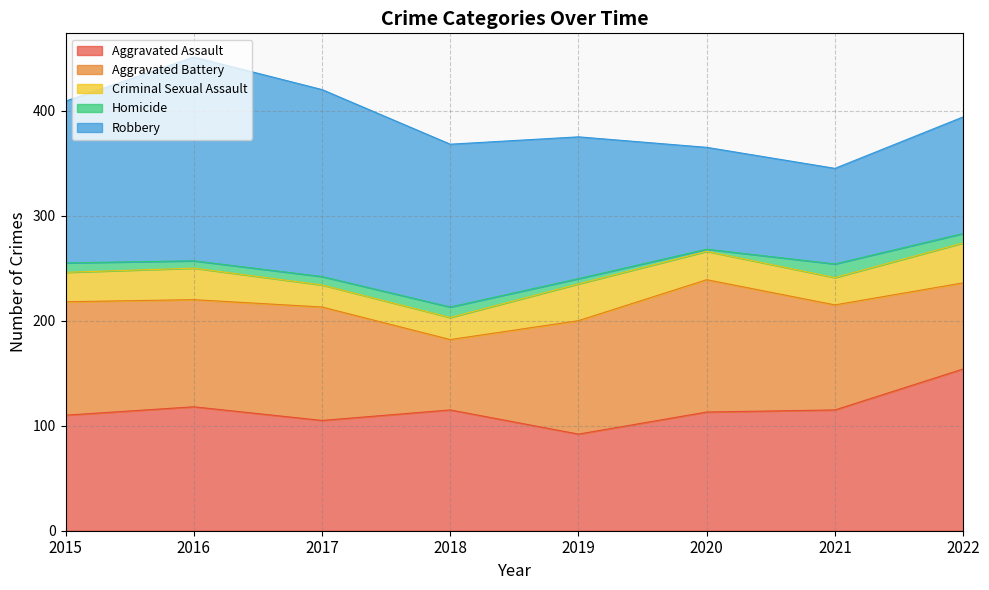

At how many categories does at least one series exceed 22?

8